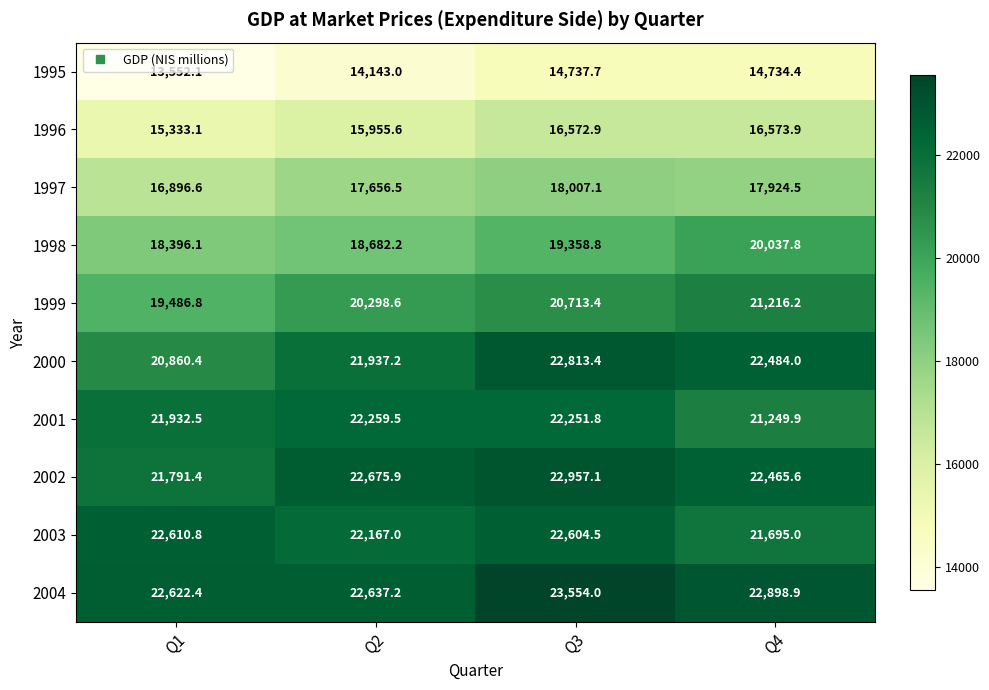

Is it true that 2000 equals 35292.7 at Q1?

False